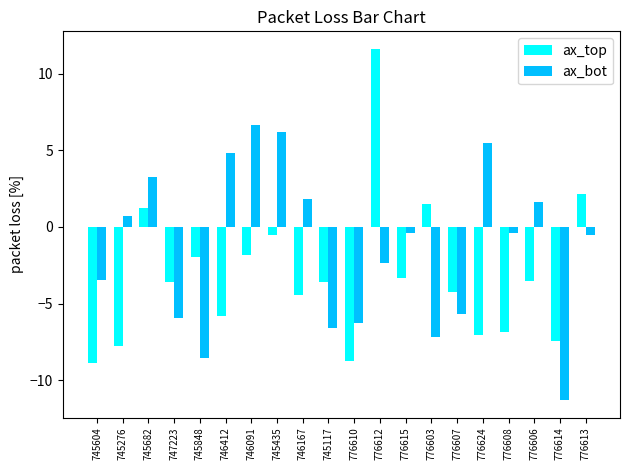

What are all the series names shown in the legend?

ax_top, ax_bot